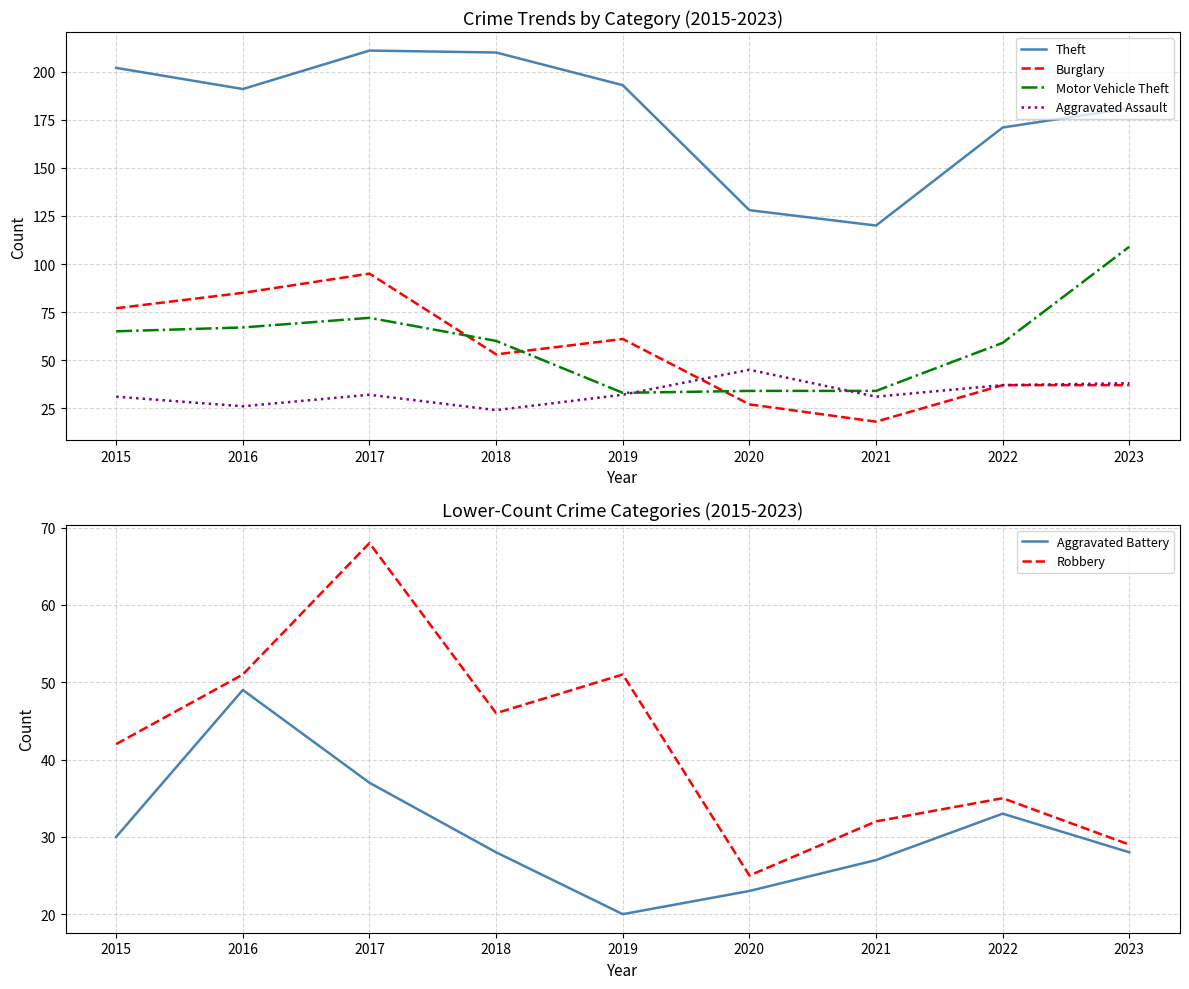

The Burglary series shows 95 at 2017. True or false?

True